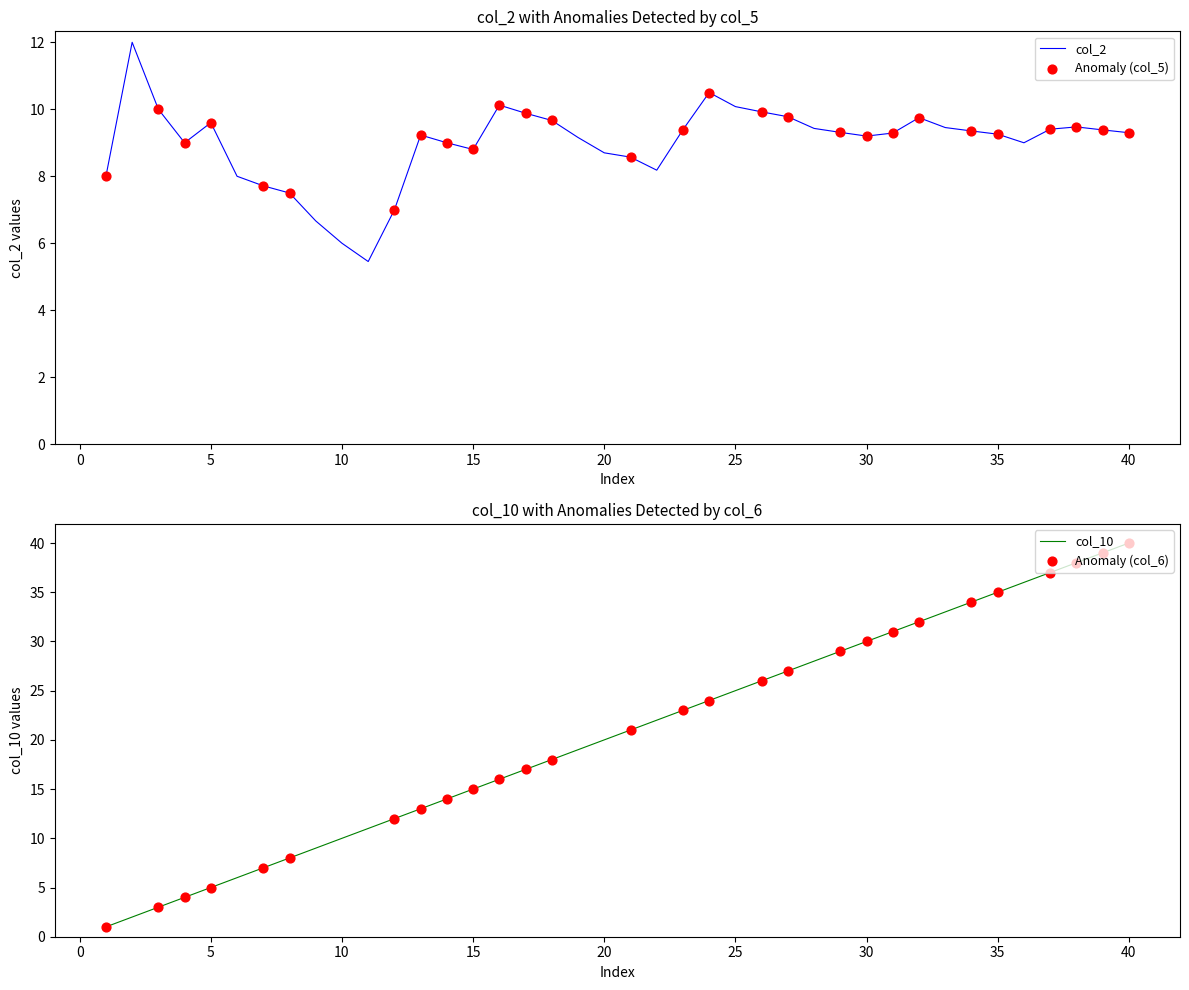

What is the maximum value for col_2?

12.0